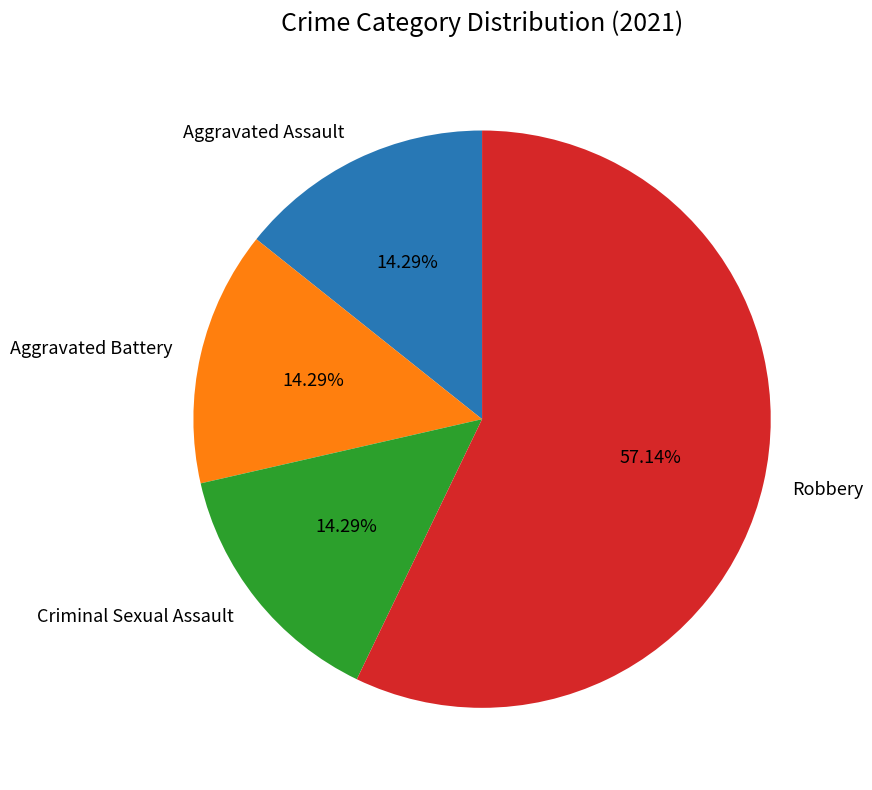

What is the ratio of the value at Aggravated Assault to the value at Aggravated Battery?

1.0